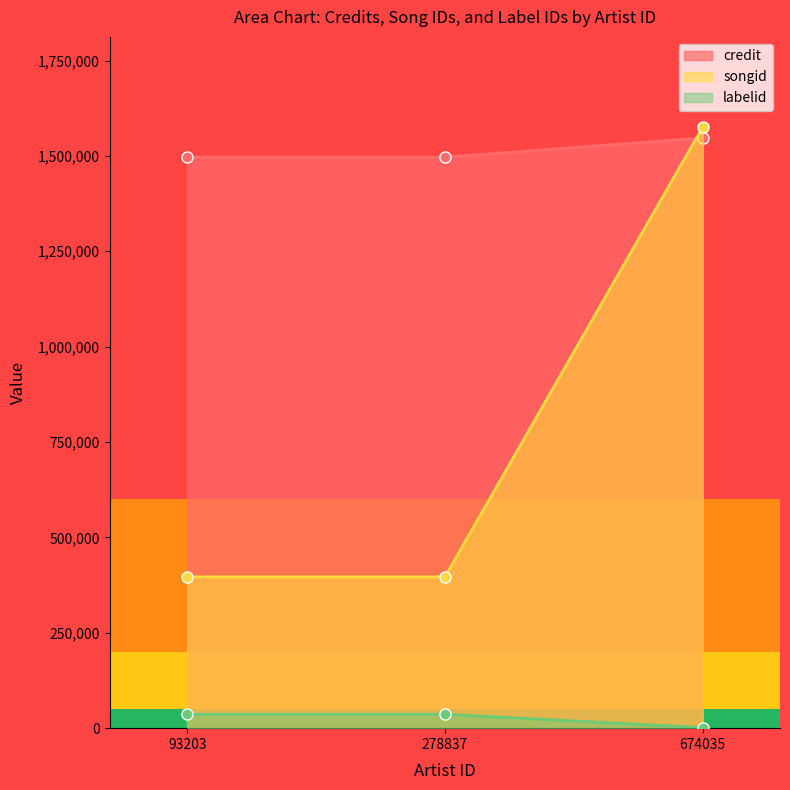

Which label corresponds to the smallest value in the chart?

674035